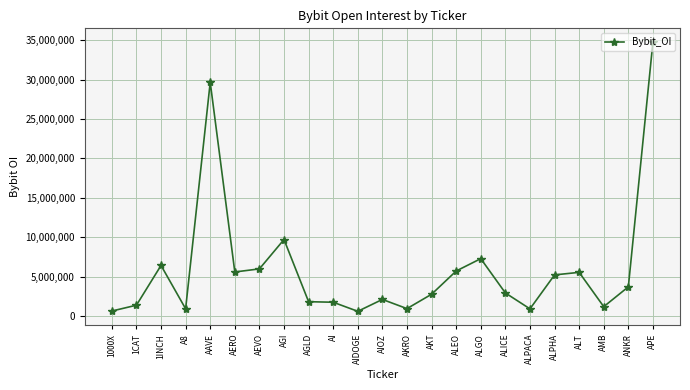

What is the approximate value at AGI?

9701833